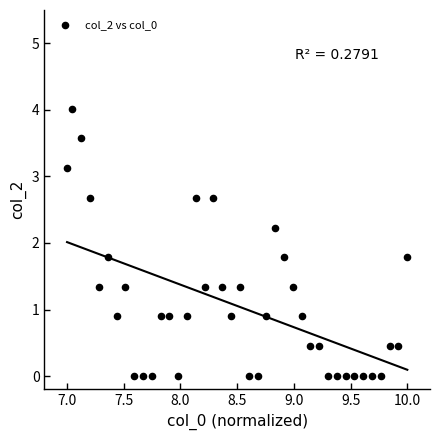

What is the range of Y values (max minus min)?

4.0